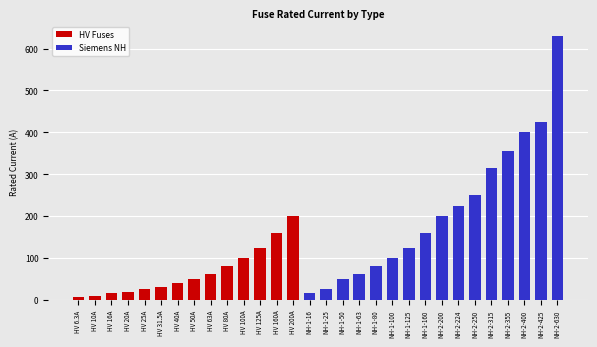

At how many categories does at least one series exceed 301?

5